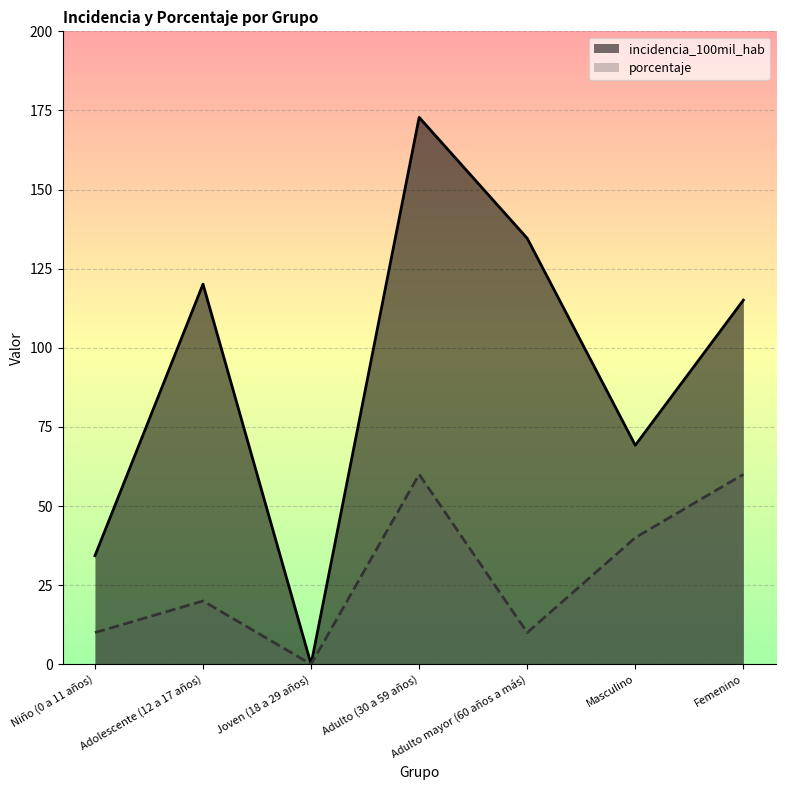

Is the value of incidencia_100mil_hab at Adulto (30 a 59 años) greater than the value of porcentaje at Adulto mayor (60 años a más)?

Yes